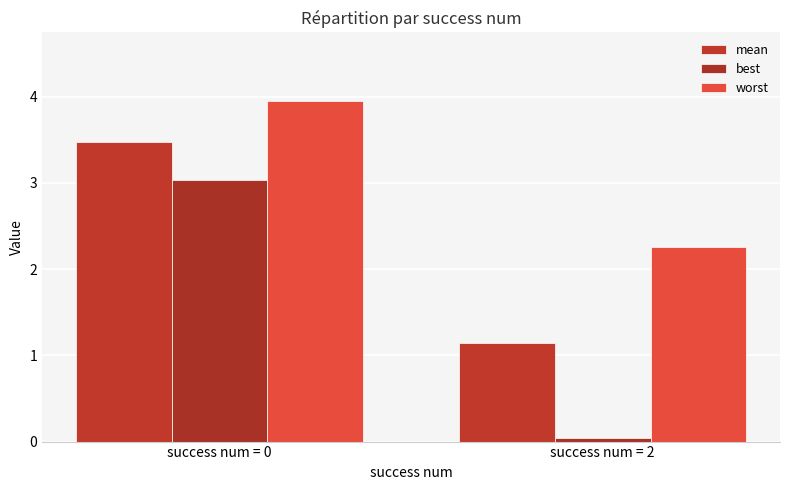

How many bars are there in total?

6